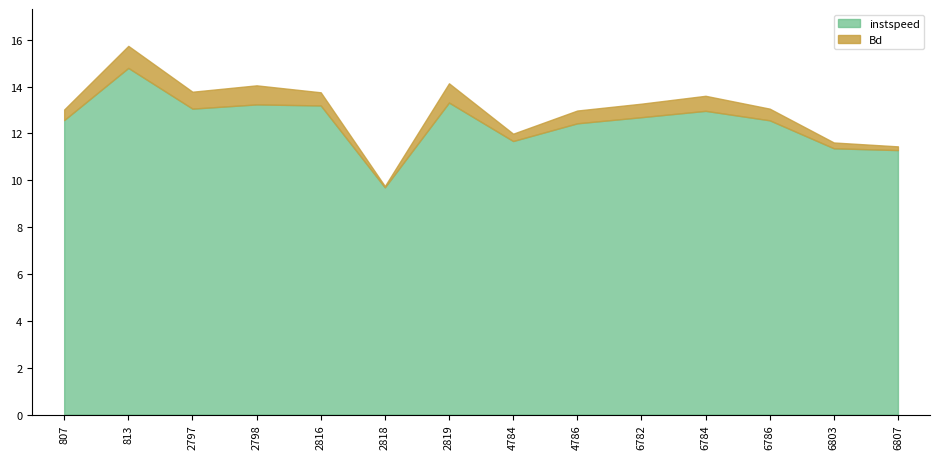

What are all the series names shown in the legend?

instspeed, Bd